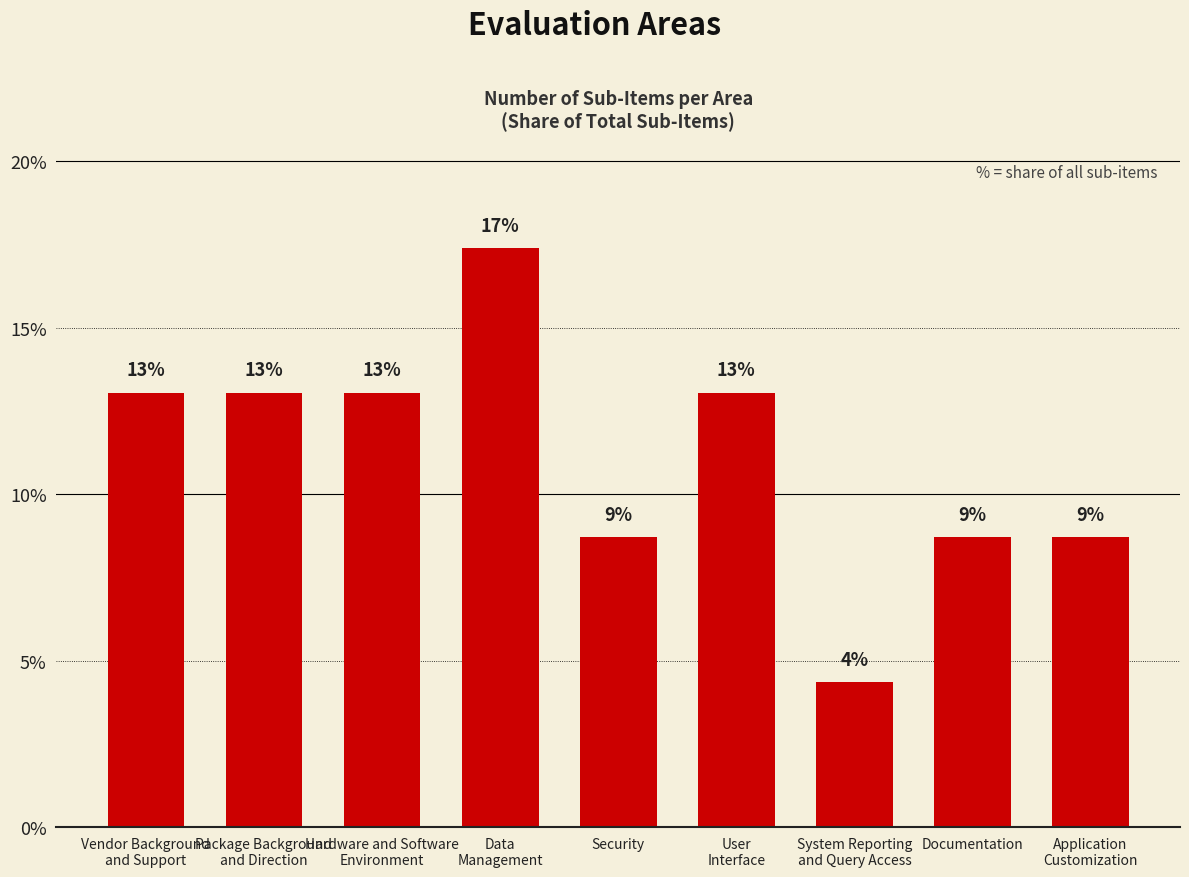

Are the bars horizontal?

No